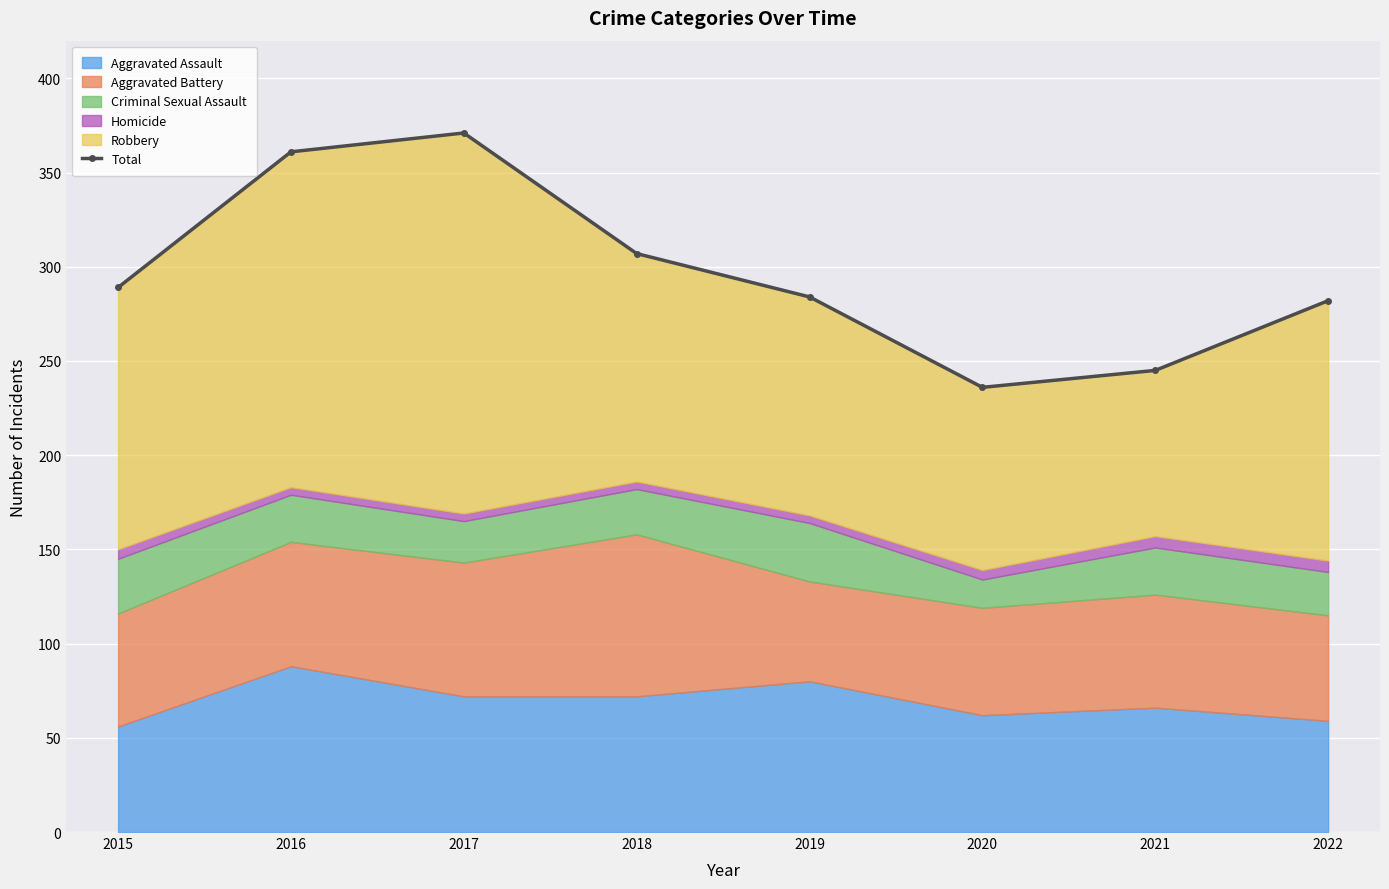

Rank the categories by value from lowest to highest.

2020, 2021, 2022, 2019, 2015, 2018, 2016, 2017